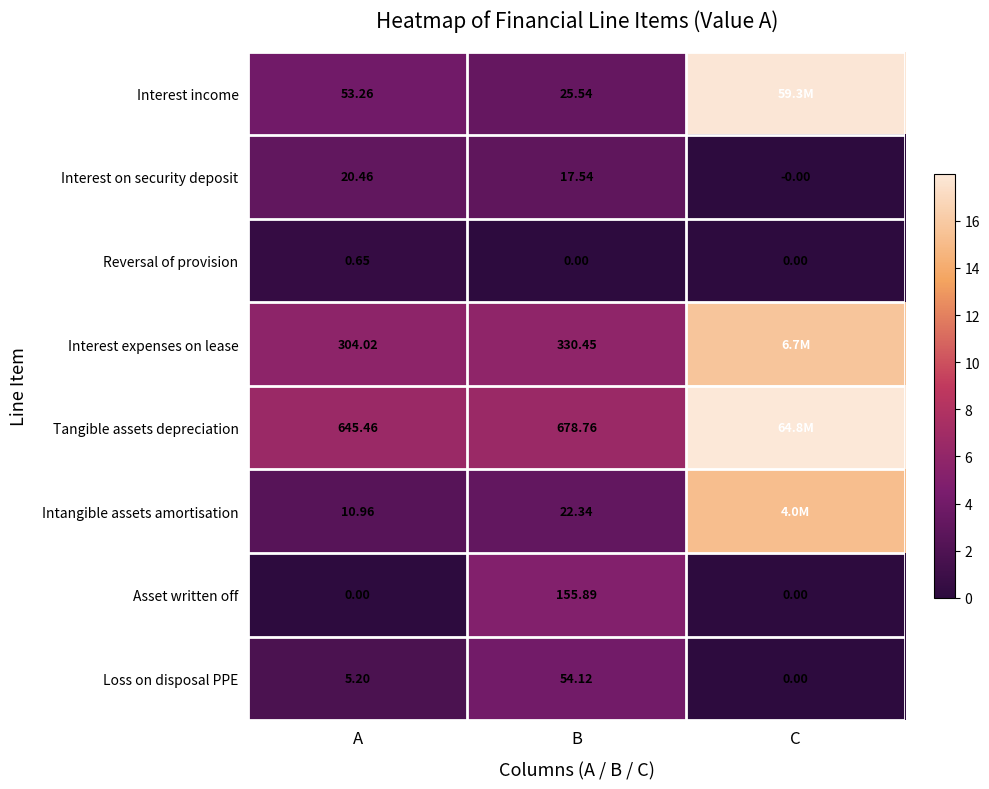

At A, list the series in order from largest to smallest.

Tangible assets depreciation, Interest expenses on lease, Interest income, Interest on security deposit, Intangible assets amortisation, Loss on disposal PPE, Reversal of provision, Asset written off